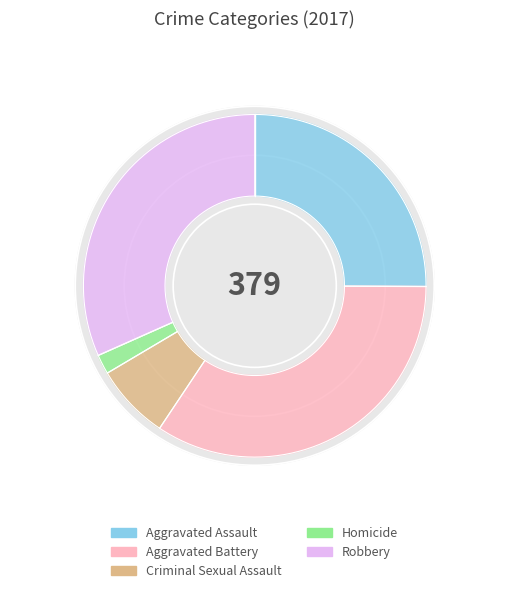

Rank the categories by value from highest to lowest.

Aggravated Battery, Robbery, Aggravated Assault, Criminal Sexual Assault, Homicide